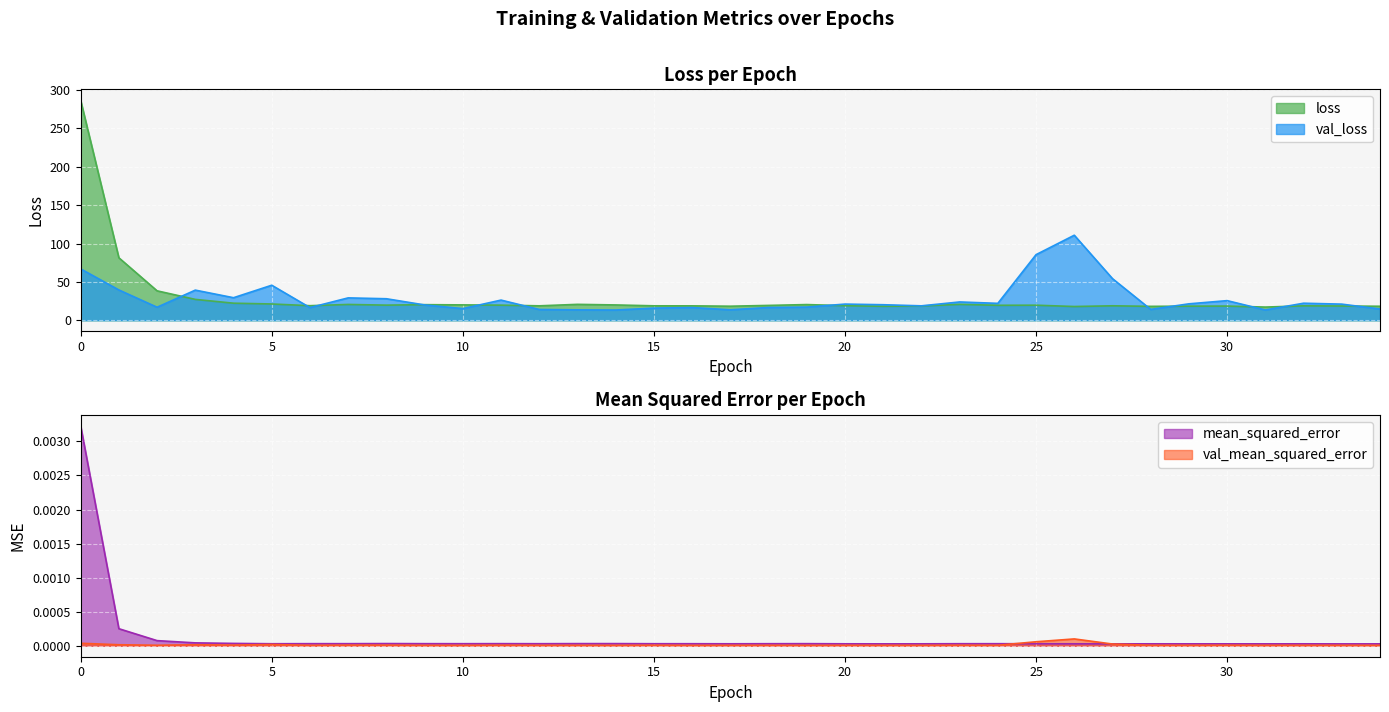

Which series has the largest total across all categories?

loss